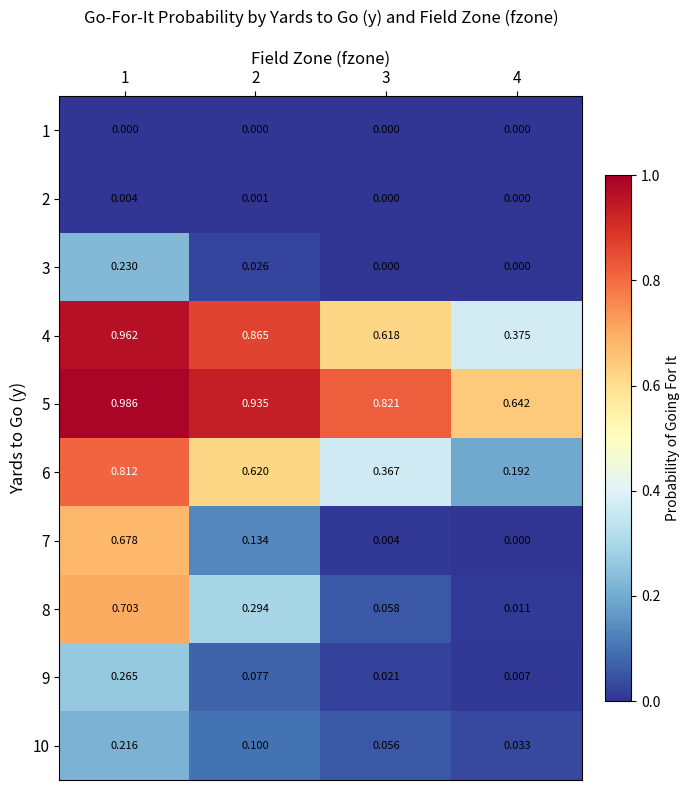

Is the value of 10 at 2 greater than the value of 2 at 1?

Yes